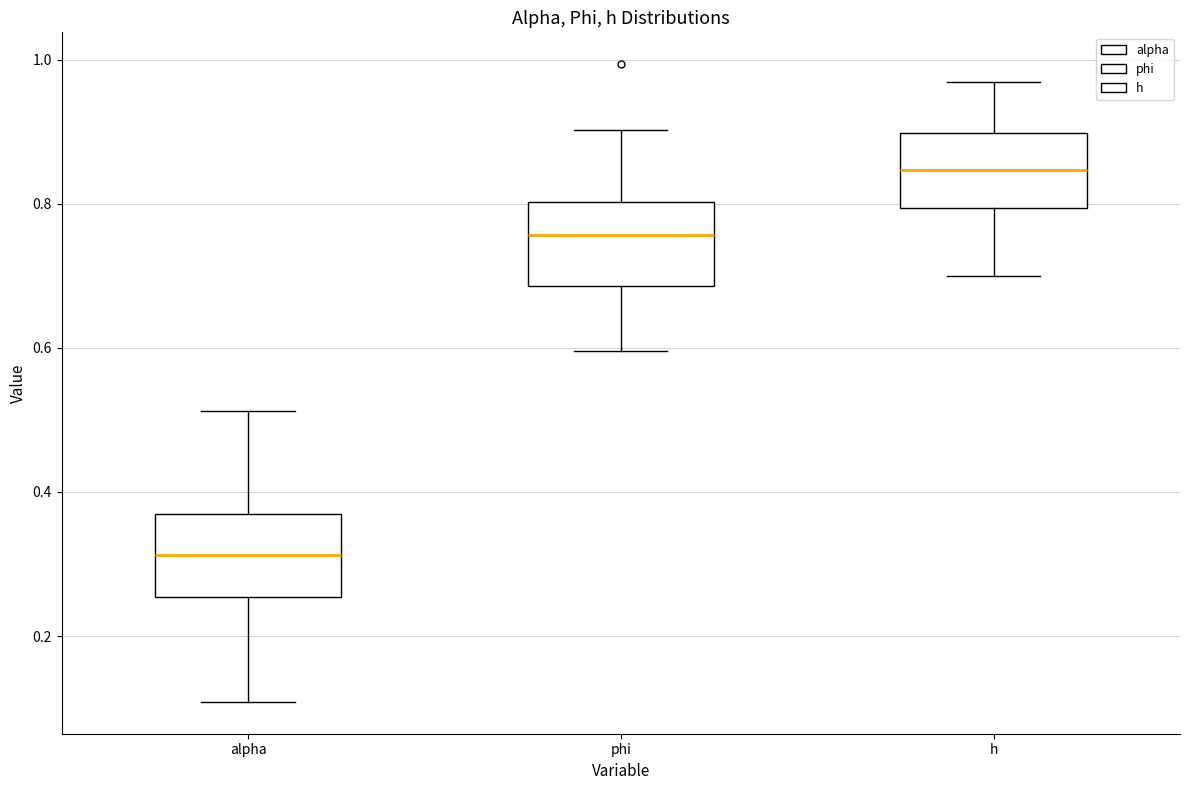

Reading left to right, read every box against the y-axis: the position of its median line, the range the box covers, and the ends of its whiskers. The values are not printed on the chart, so give them approximately, as read against the axis.

alpha: median 0.32, box 0.26 to 0.36, whiskers 0.10 to 0.52
phi: median 0.76, box 0.68 to 0.80, whiskers 0.60 to 0.90
h: median 0.84, box 0.80 to 0.90, whiskers 0.70 to 0.96